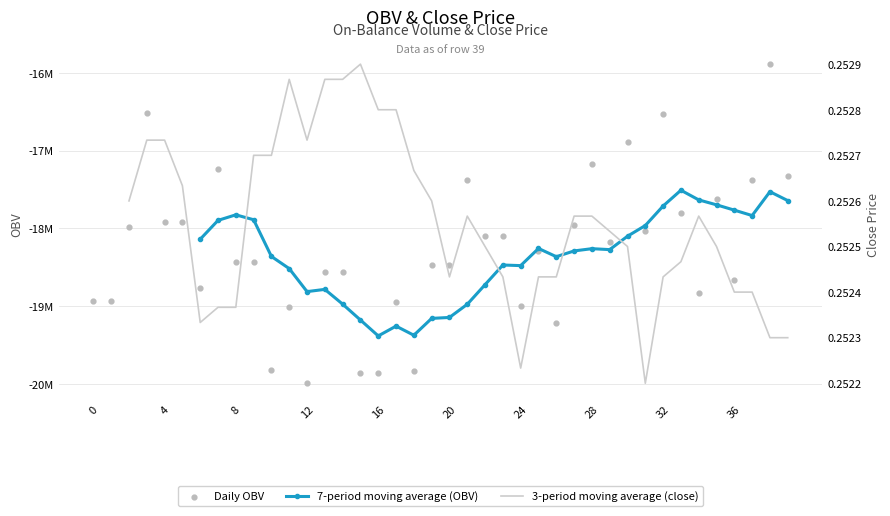

At which category is the sum across all series the highest?

38